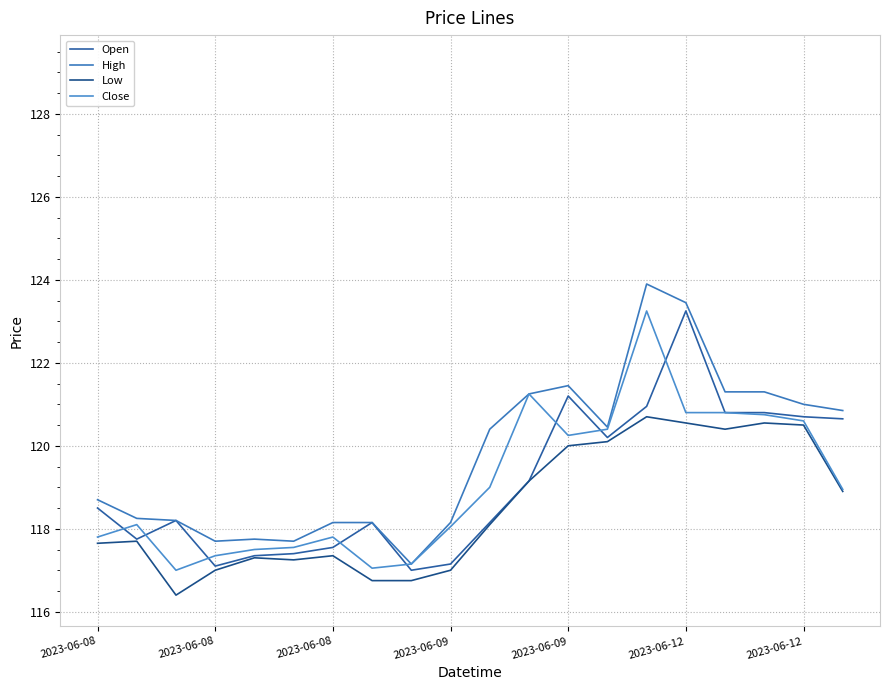

Is this an area chart (filled region under the line)?

No